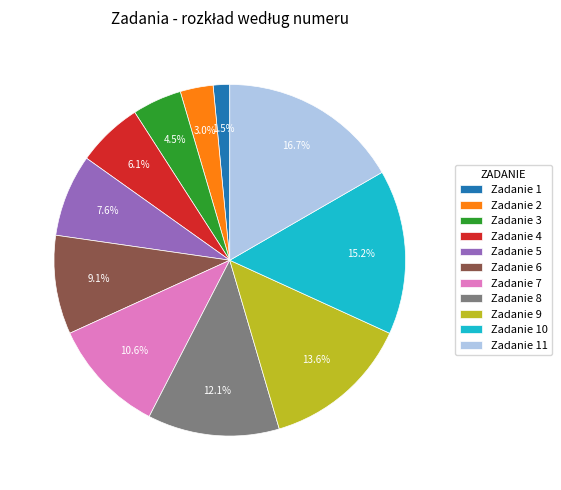

How many slices are in this pie chart?

11